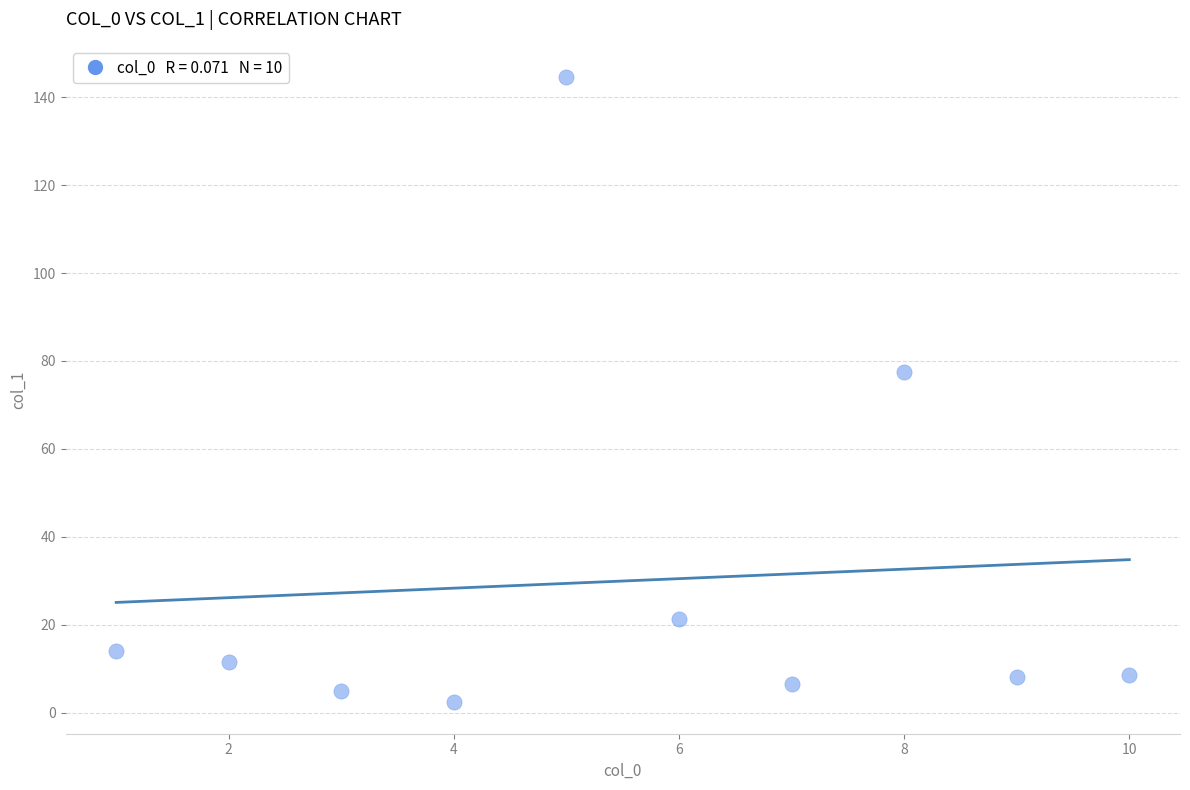

What Y value in the scatter plot is closest to 73?

77.4